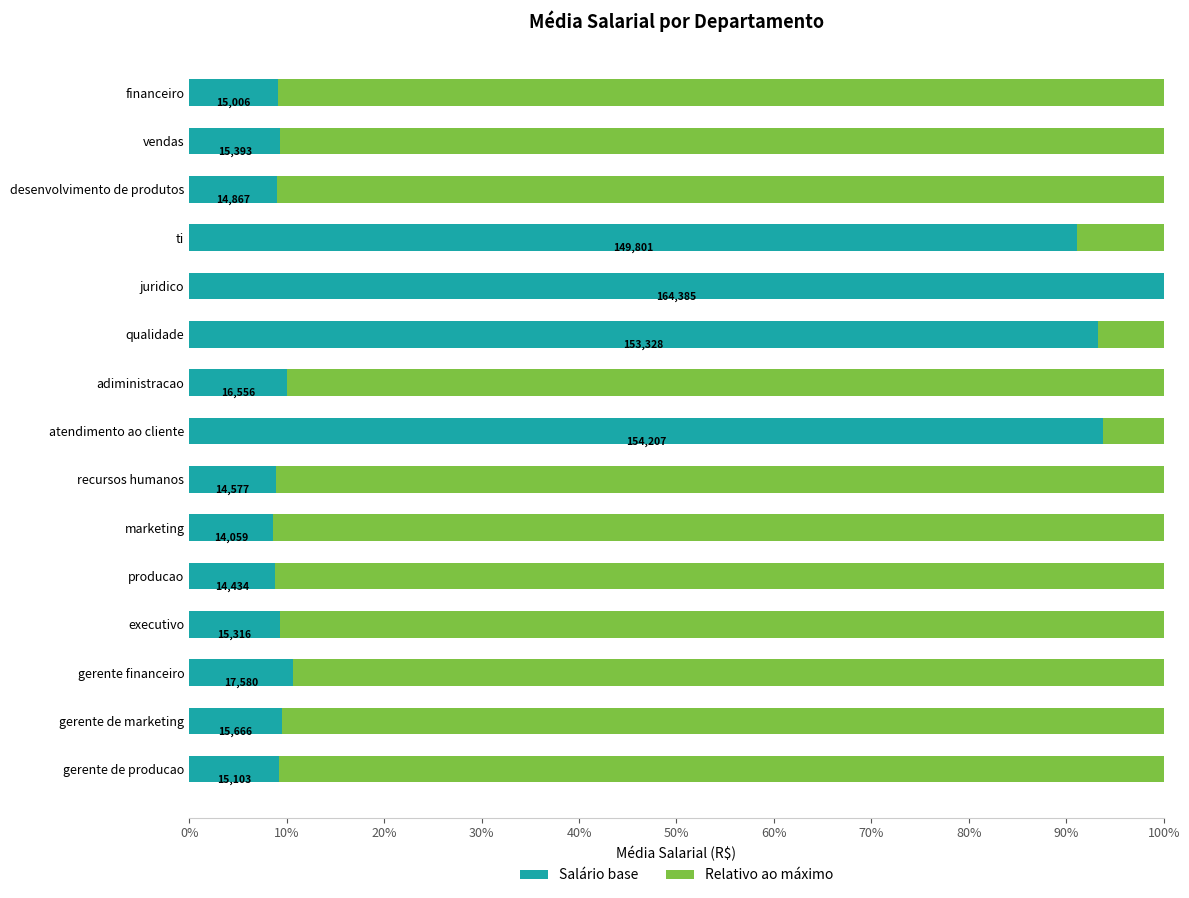

At how many categories does at least one series exceed 80?

15